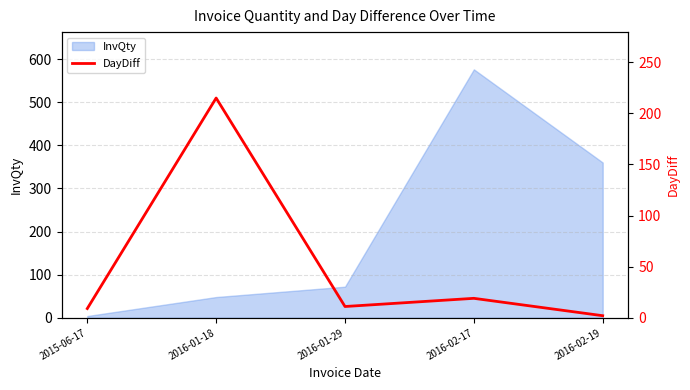

Where is InvQty nearest to the value 290?

2016-02-19